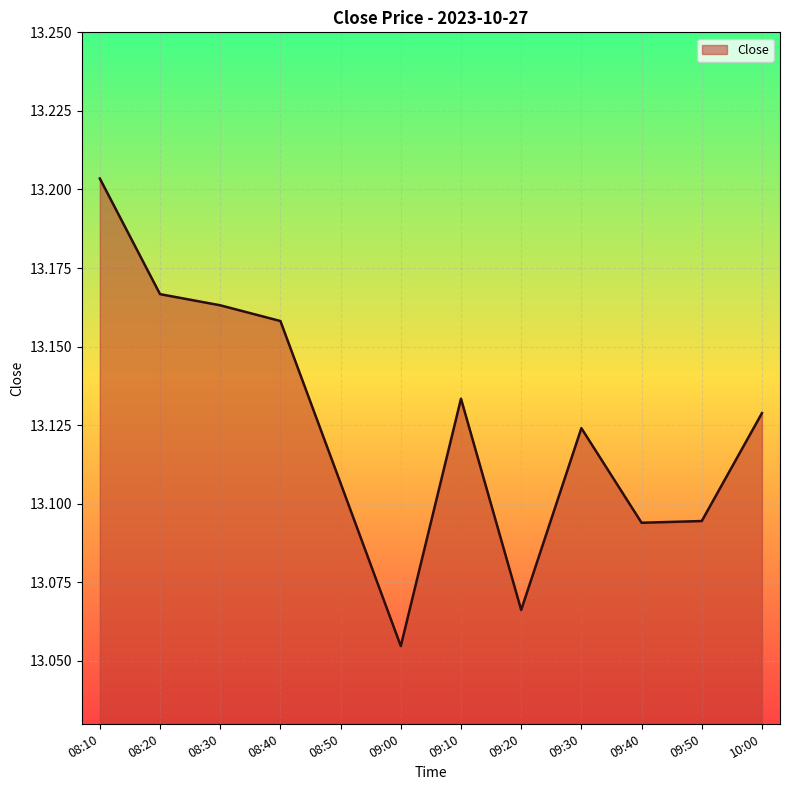

Is it true that the value at 09:20 is 5.4?

False